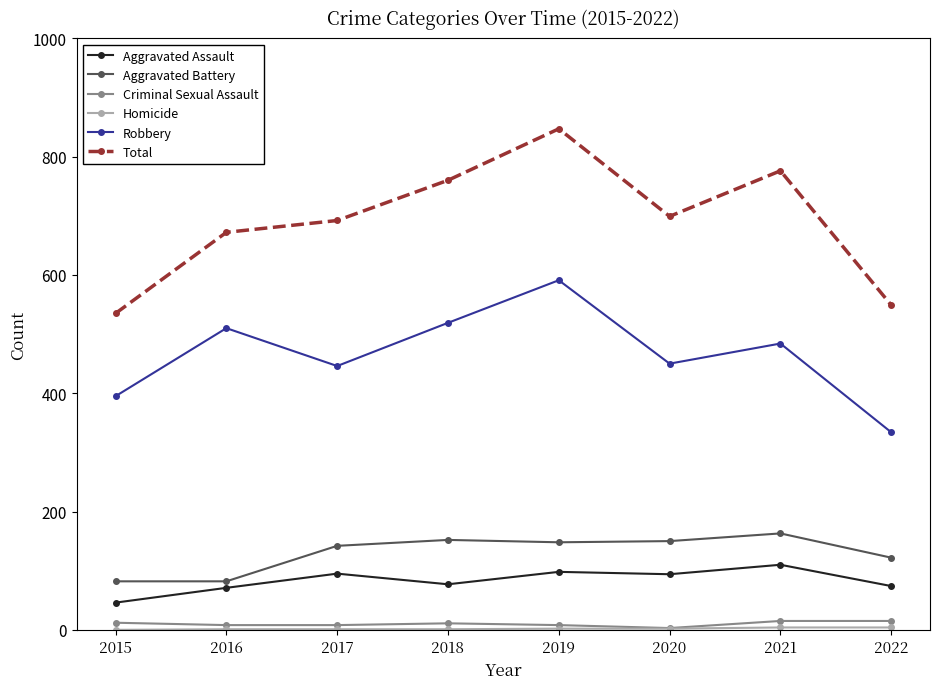

What is the difference between the second highest and minimum values in the Criminal Sexual Assault series?

12